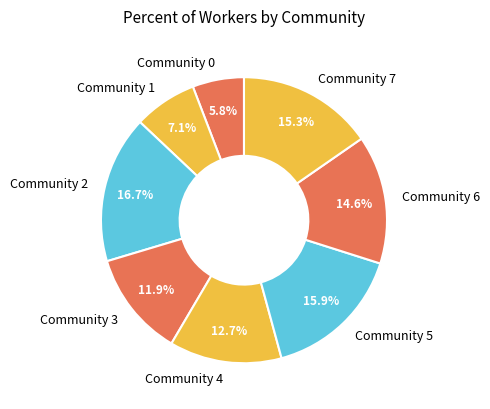

What is the largest slice in the pie chart?

Community 2